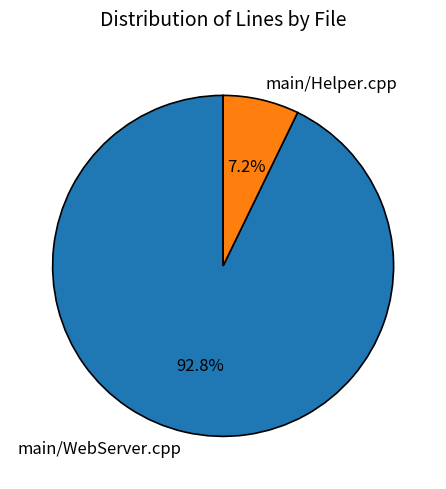

To the nearest percent, what portion does main/WebServer.cpp represent?

93%